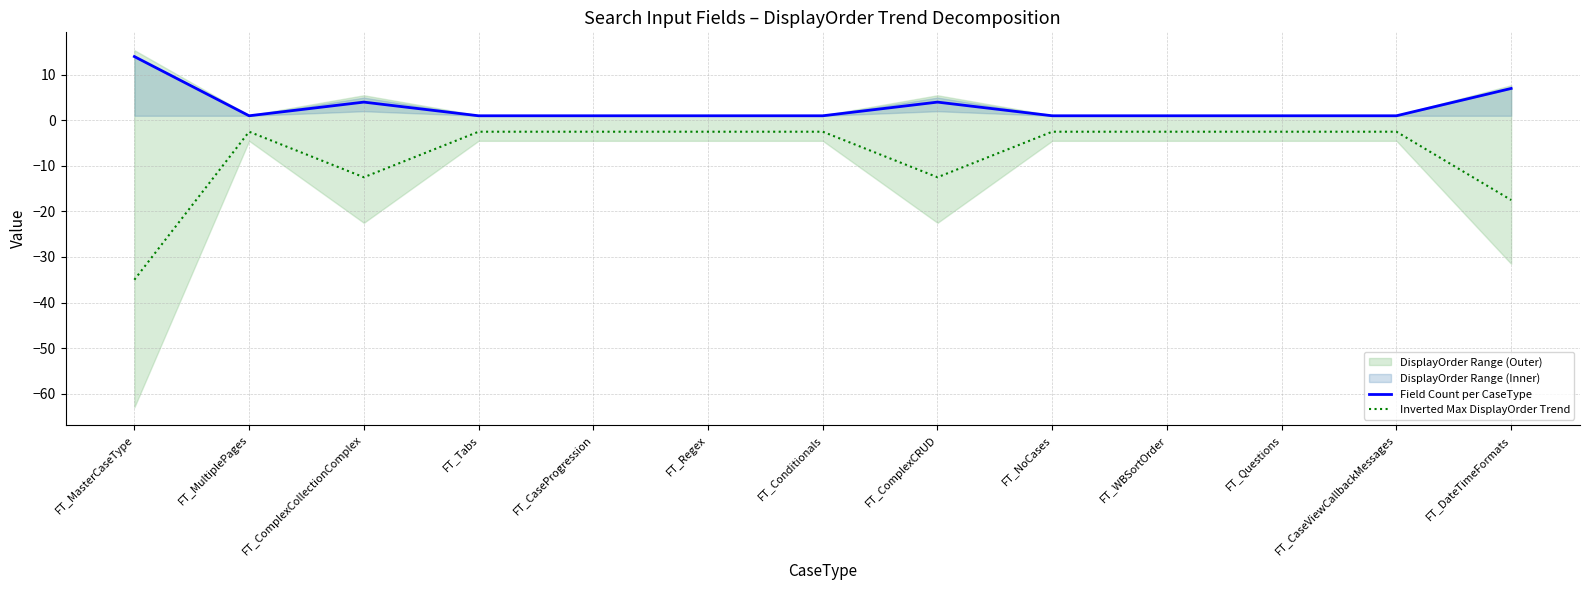

Does the chart display data point markers on the line(s)?

No